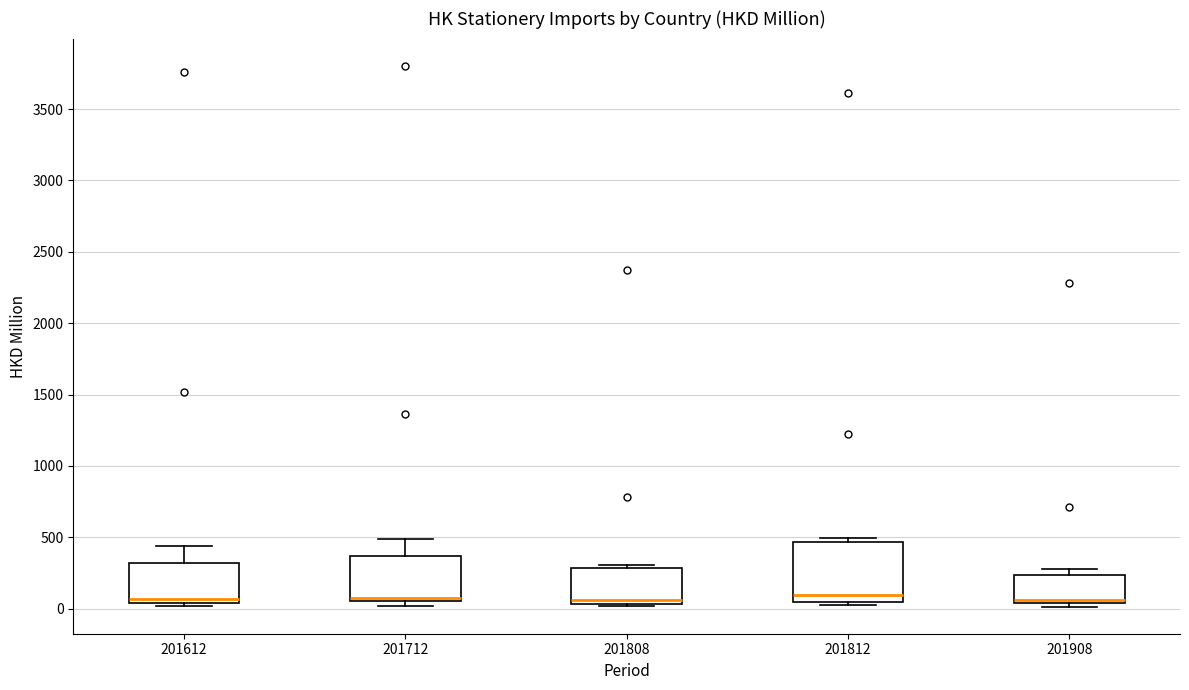

Reading left to right, transcribe this box plot: for each box, give where its median line is, the range the box spans, and where its two whiskers end, as read against the y-axis. The values are not printed on the chart, so give them approximately, as read against the axis.

201612: median 50 (just above the box's lower edge), box 50 to 300, whiskers 0 to 450
201712: median 50 (just above the box's lower edge), box 50 to 350, whiskers 0 to 500
201808: median 50 (just above the box's lower edge), box 50 to 300, whiskers 0 to 300 (just above the box's upper edge)
201812: median 100, box 50 to 450, whiskers 50 (just below the box's lower edge) to 500
201908: median 50 (just above the box's lower edge), box 50 to 250, whiskers 0 to 300